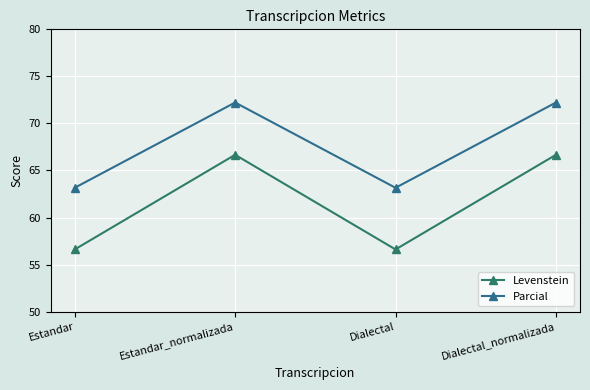

True or false: Parcial and Levenstein intersect in this chart.

False